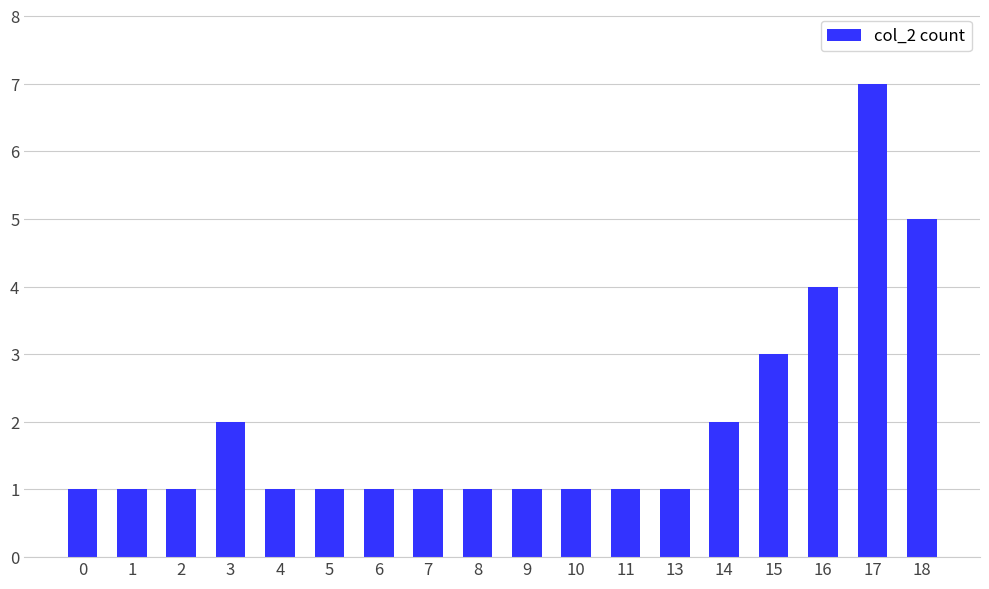

What is the minimum value shown in the chart?

1